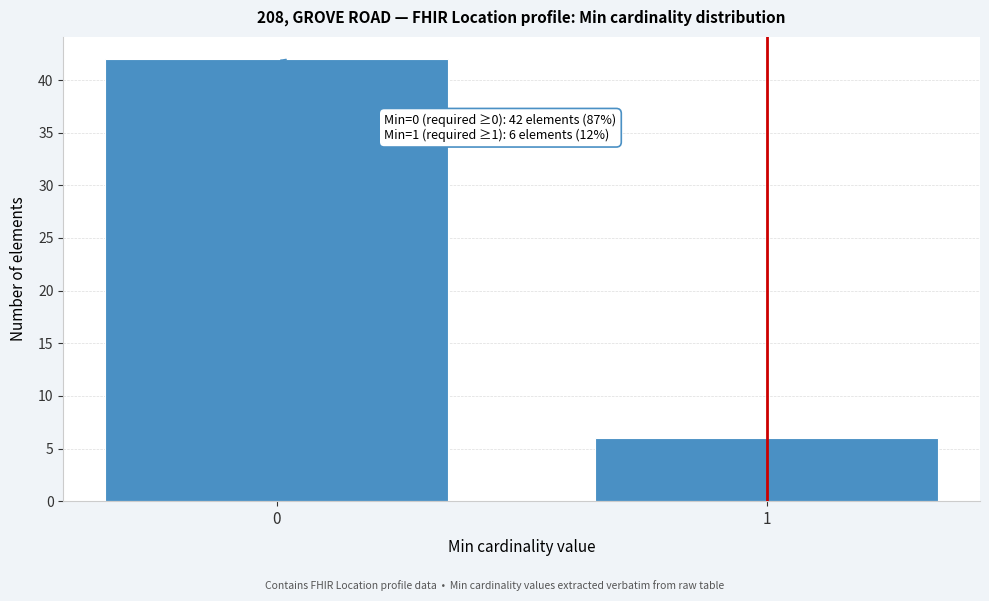

Reading left to right, extract all data points from this chart.

42	6